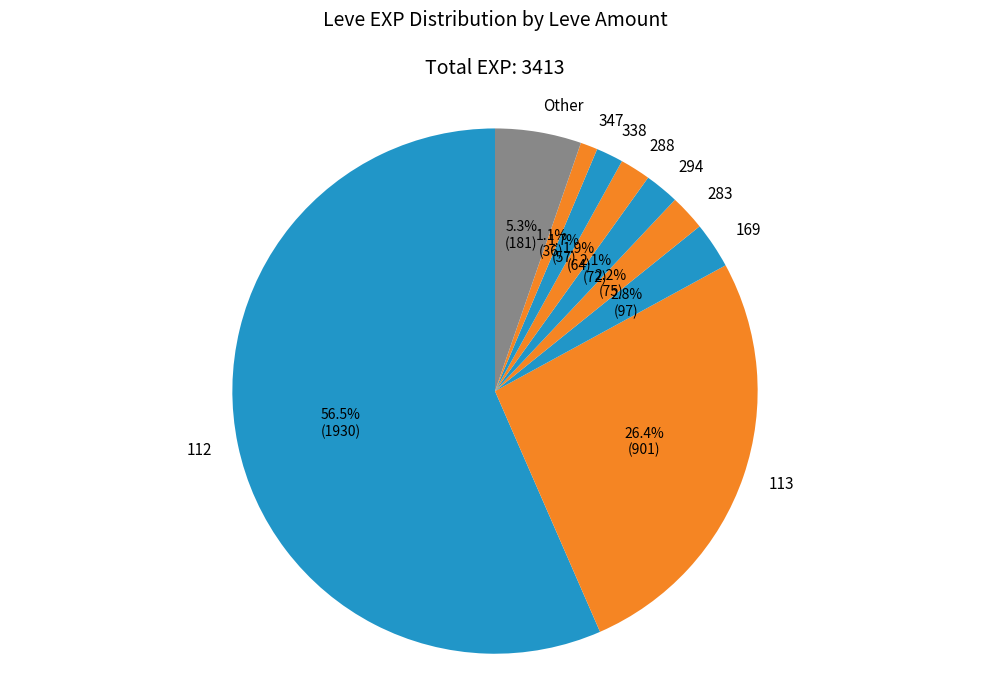

Is the sum of 169 and 347 greater than half?

No